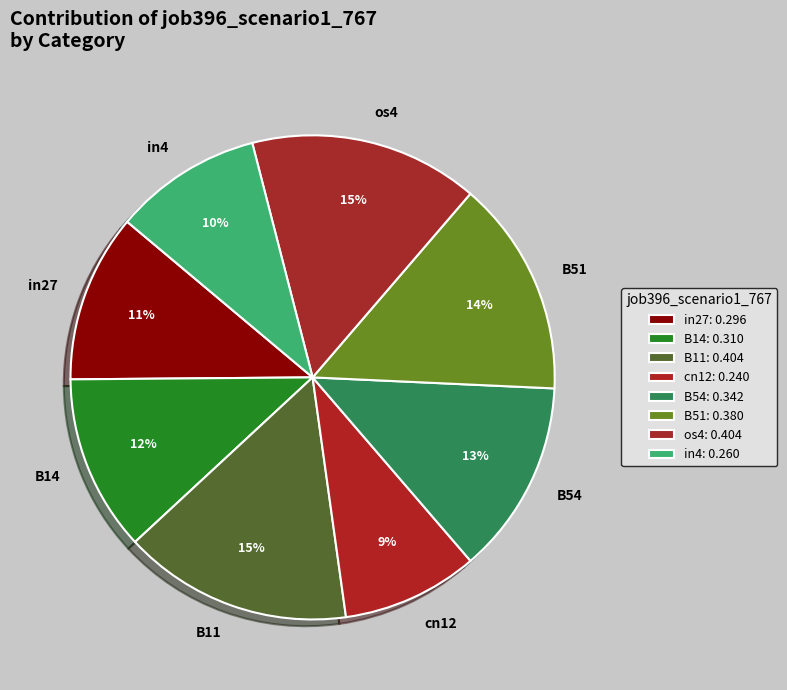

Do B54 and B51 together represent more than half of the pie?

No